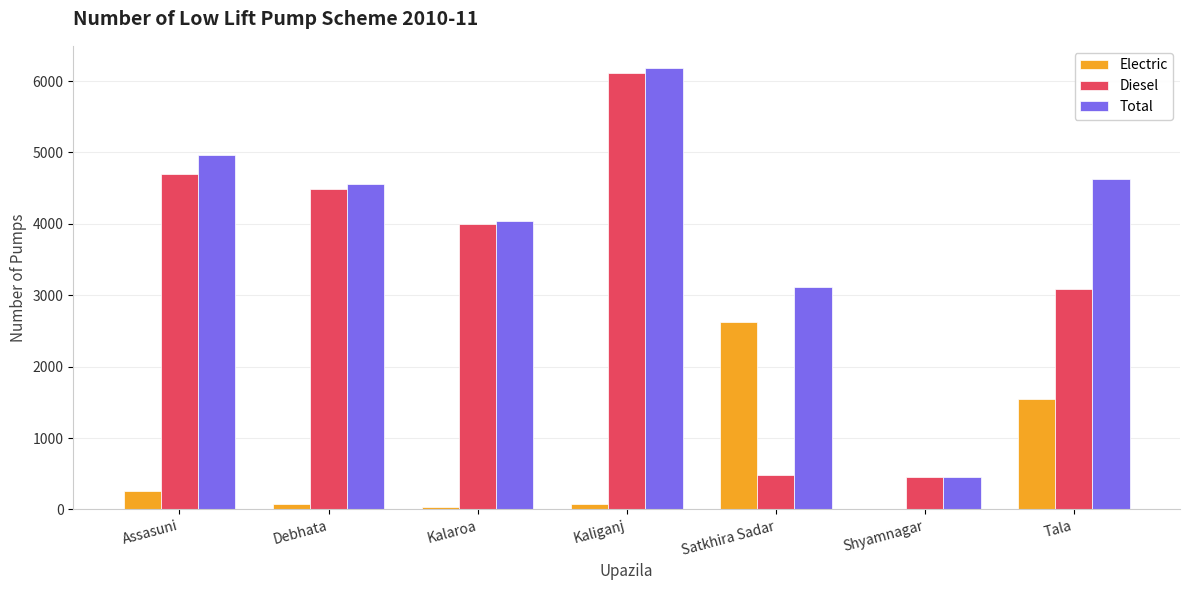

What are all the series names shown in the legend?

Electric, Diesel, Total